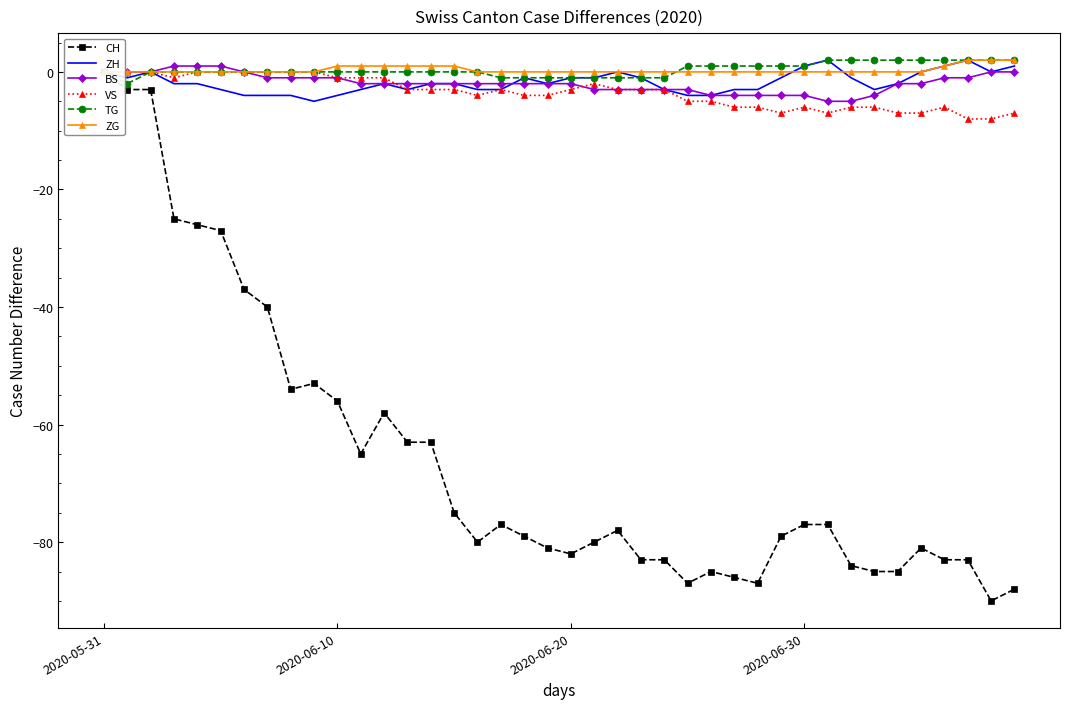

What is the lowest value of the BS series?

-5